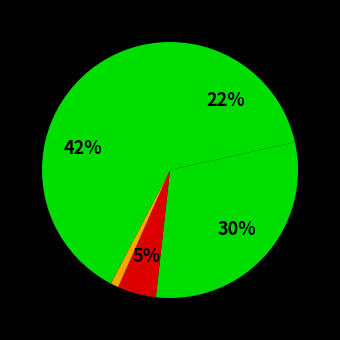

Count the number of slices in the pie.

5